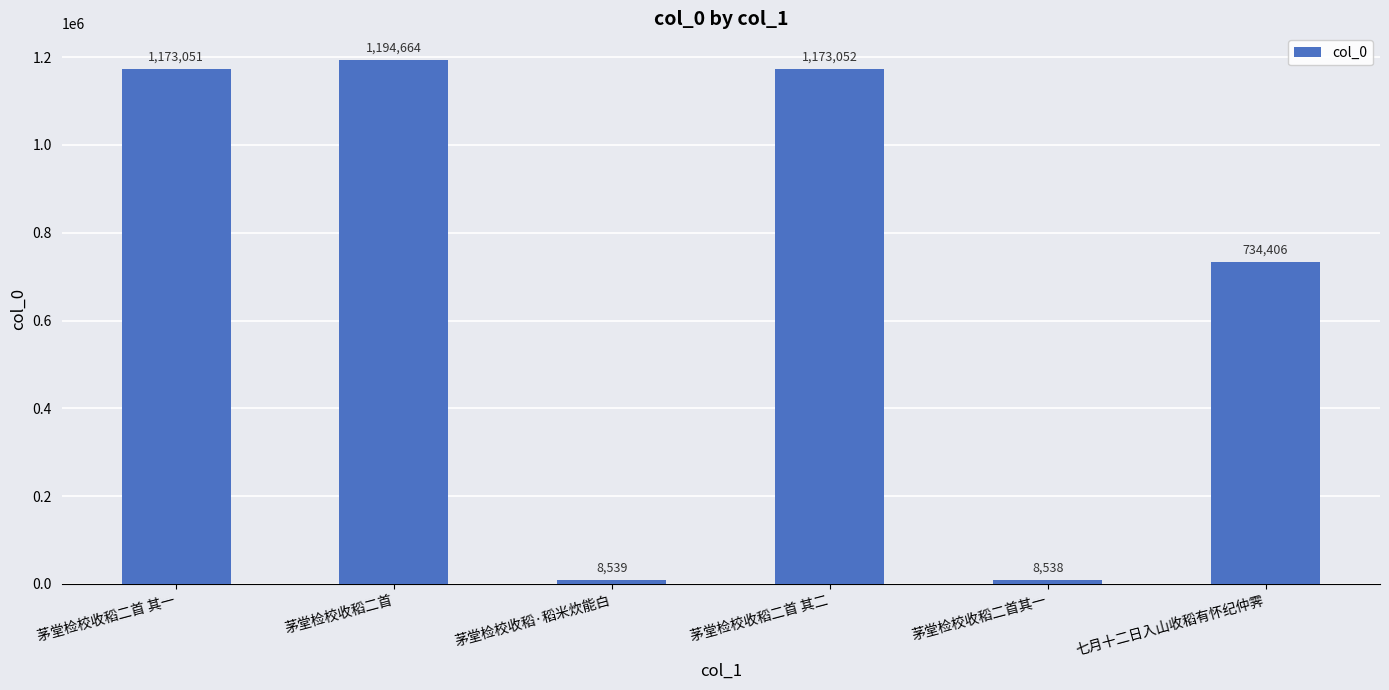

What is the change in value from 茅堂检校收稻二首 其二 to 茅堂检校收稻二首其一?

-1164514